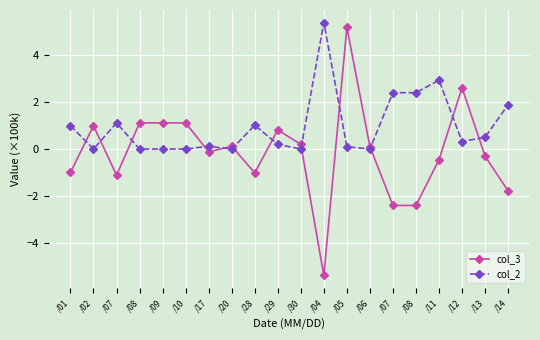

At which category does col_2 reach its first local valley?

/02